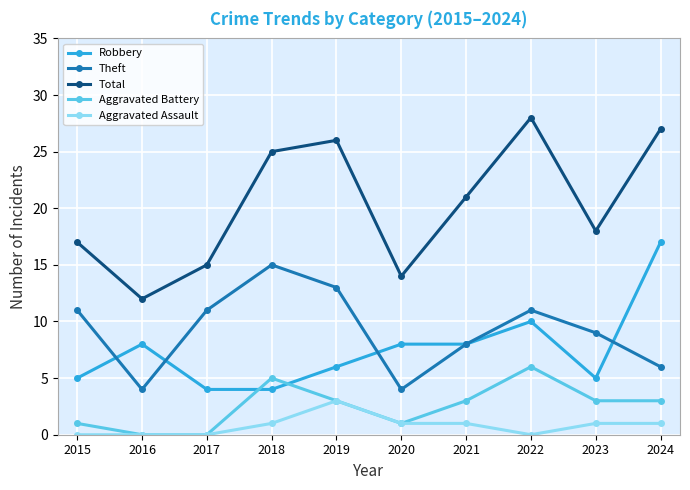

Does the chart have visible grid lines?

Yes